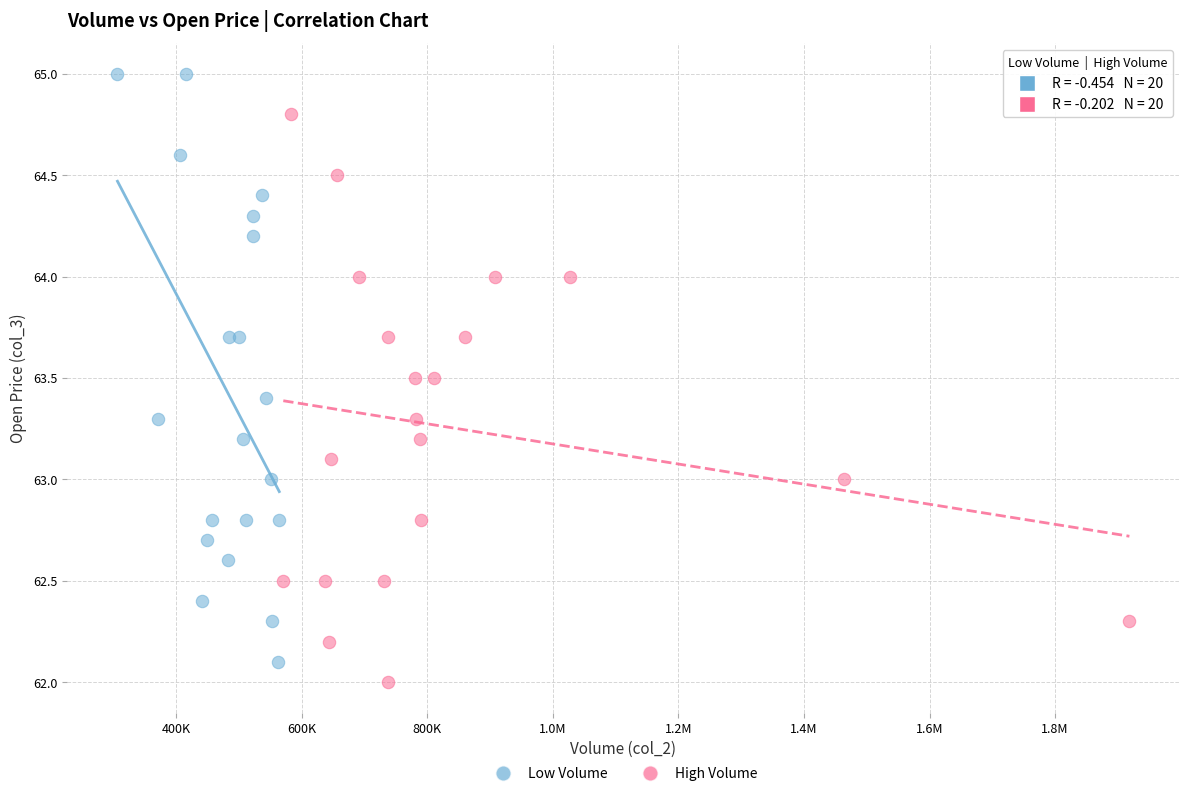

Which series contains the lowest Y value?

High Volume